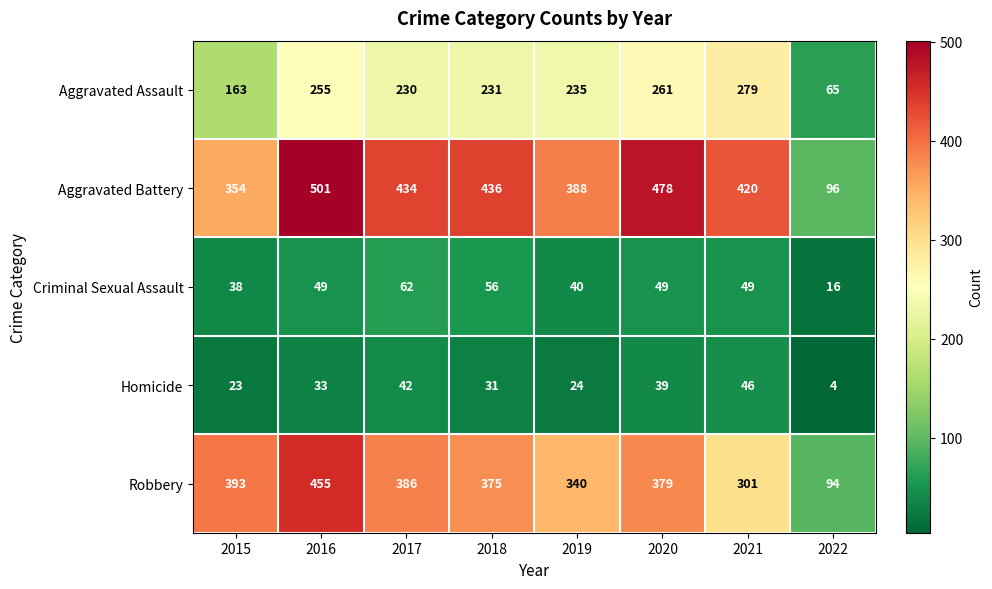

Rank the series by their maximum value, from highest to lowest.

Aggravated Battery, Robbery, Aggravated Assault, Criminal Sexual Assault, Homicide